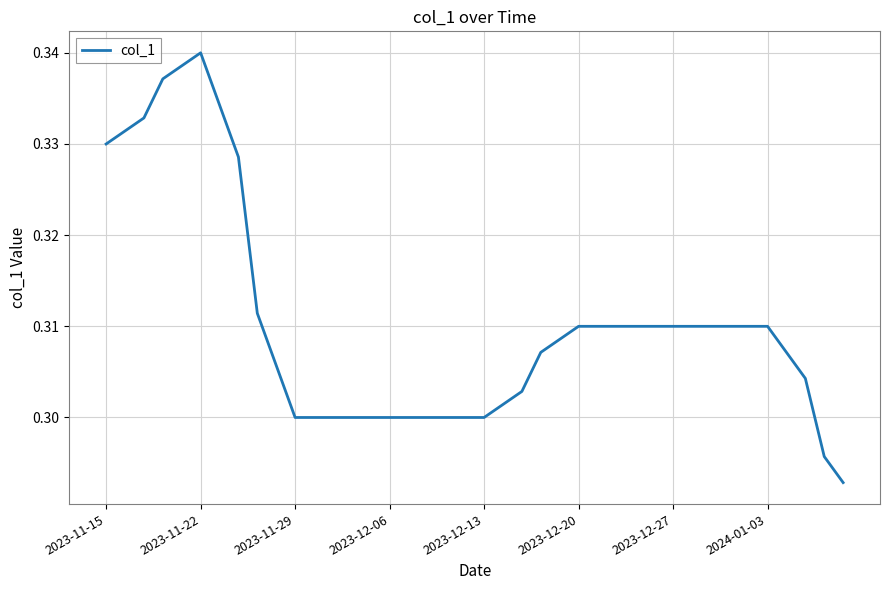

How many interior local peaks (higher than both neighbors) does the data have?

1